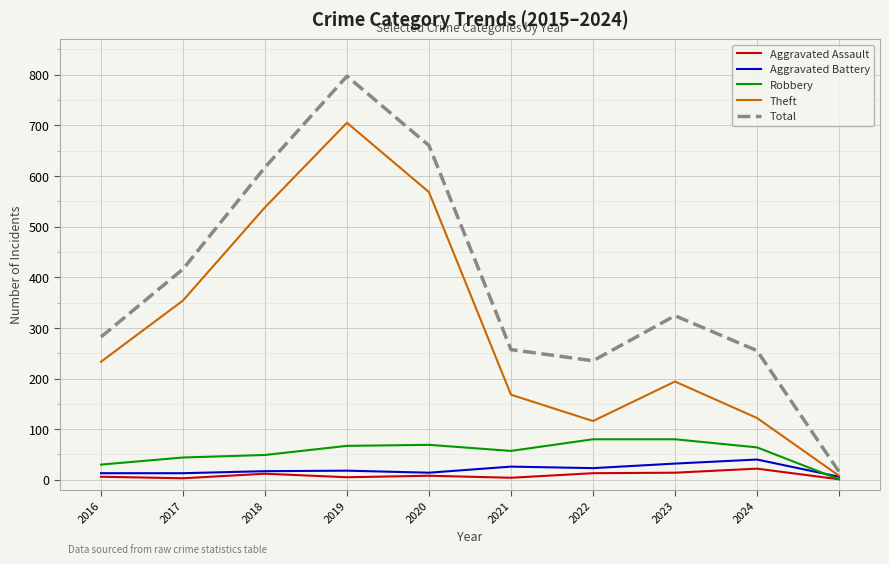

Which series has the largest total across all categories?

Total